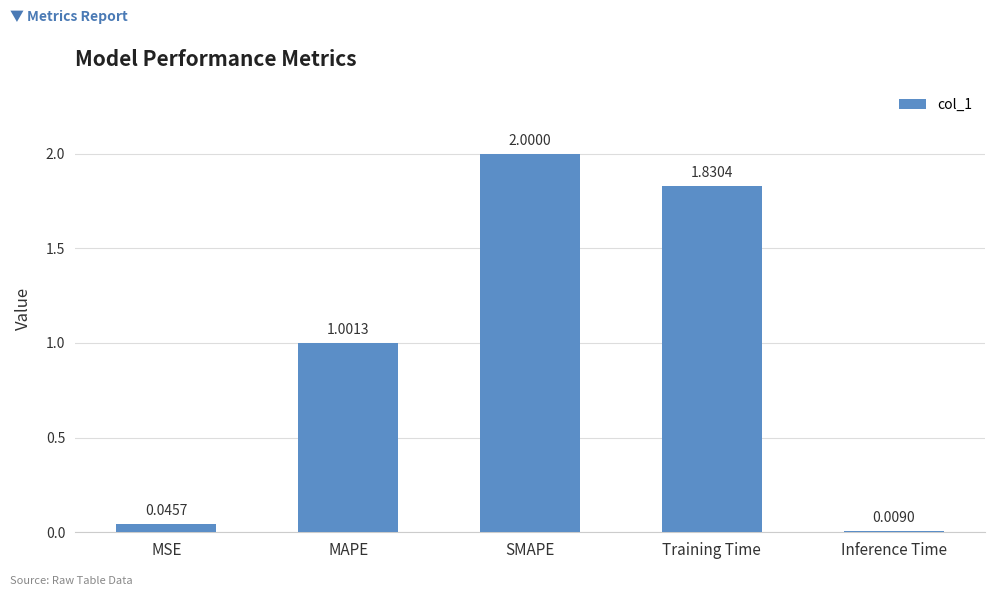

The chart shows a value of 0.7 at Training Time. True or false?

False